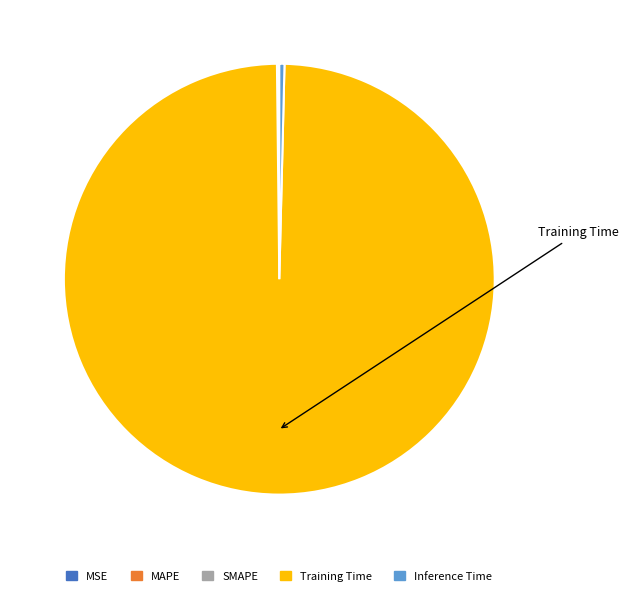

Is Training Time the majority of the pie?

Yes